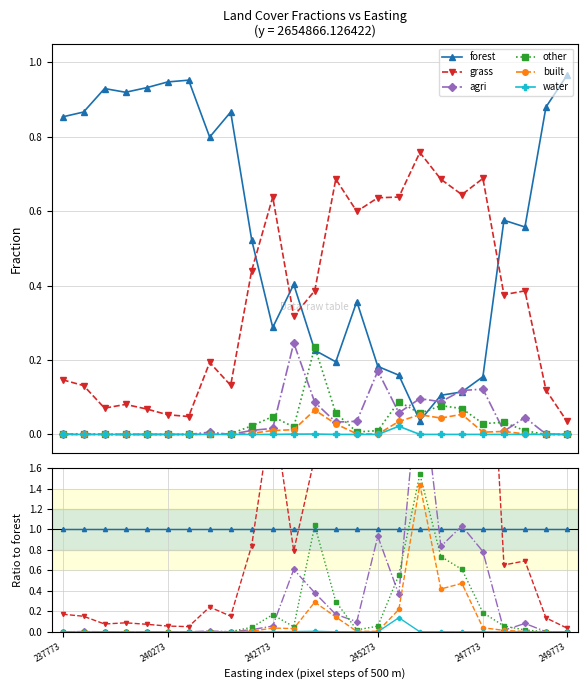

Reading right to left, what are all the values shown in this chart?

forest: 1.0	1.0	1.0	1.0	1.0	1.0	1.0	1.0	1.0	1.0	1.0	1.0	1.0	1.0	1.0	1.0	1.0	1.0	1.0	1.0	1.0	1.0	1.0	1.0	1.0
grass: 0.0	0.1	0.7	0.7	4.4	5.6	6.5	20.6	4.0	3.5	1.7	3.5	1.7	0.8	2.2	0.8	0.2	0.2	0.1	0.1	0.1	0.1	0.1	0.2	0.2
agri: 0.0	0.0	0.1	0.0	0.8	1.0	0.8	2.6	0.4	0.9	0.1	0.2	0.4	0.6	0.1	0.0	0.0	0.0	0.0	0.0	0.0	0.0	0.0	0.0	0.0
other: 0.0	0.0	0.0	0.1	0.2	0.6	0.7	1.5	0.6	0.1	0.0	0.3	1.0	0.0	0.2	0.0	0.0	0.0	0.0	0.0	0.0	0.0	0.0	0.0	0.0
built: 0.0	0.0	0.0	0.0	0.0	0.5	0.4	1.4	0.2	0.0	0.0	0.1	0.3	0.0	0.0	0.0	0.0	0.0	0.0	0.0	0.0	0.0	0.0	0.0	0.0
water: 0.0	0.0	0.0	0.0	0.0	0.0	0.0	0.0	0.1	0.0	0.0	0.0	0.0	0.0	0.0	0.0	0.0	0.0	0.0	0.0	0.0	0.0	0.0	0.0	0.0